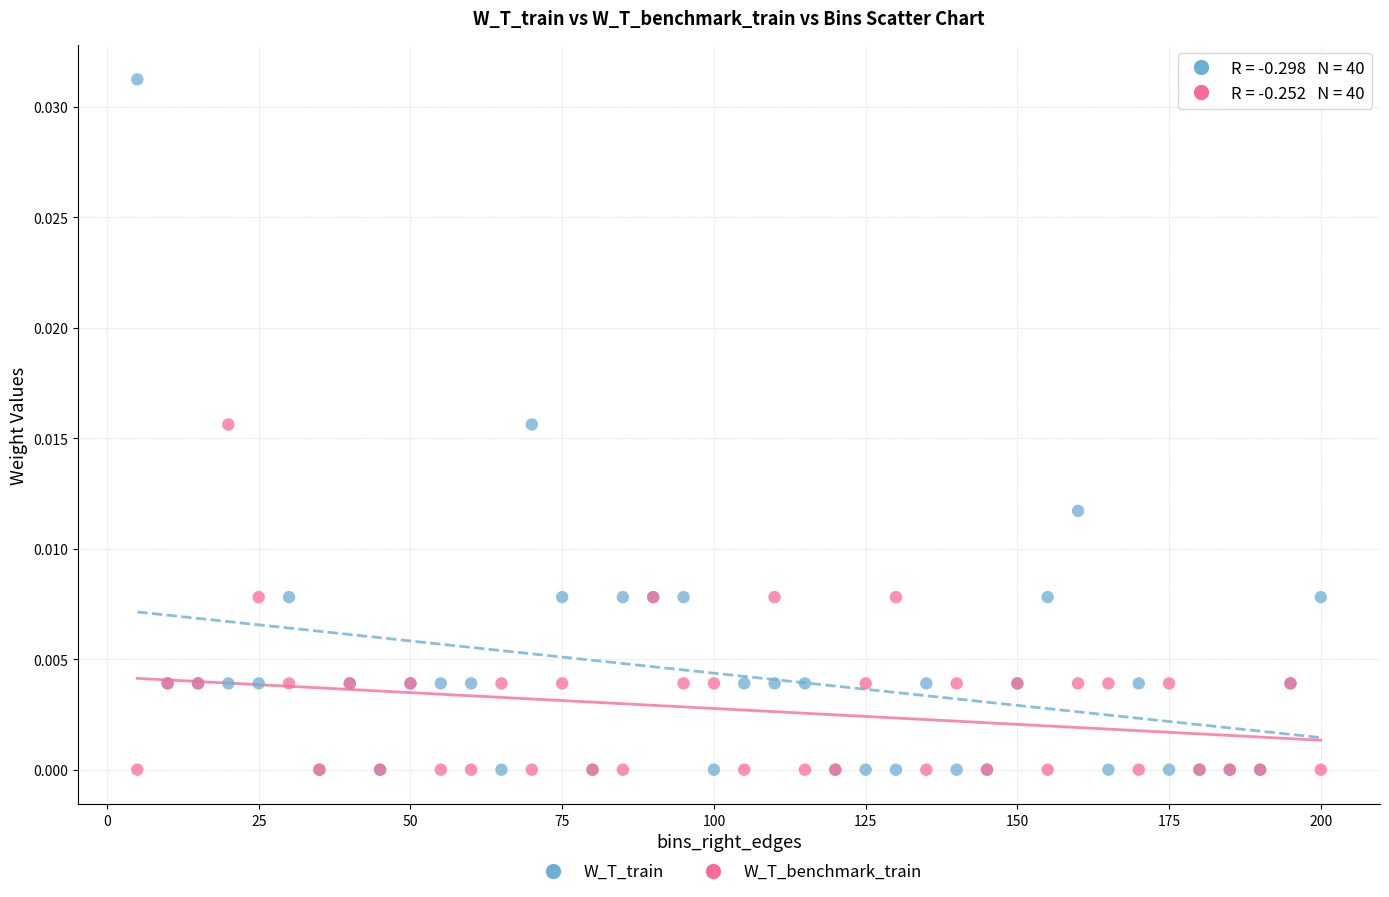

Which series contains the highest Y value?

W_T_train